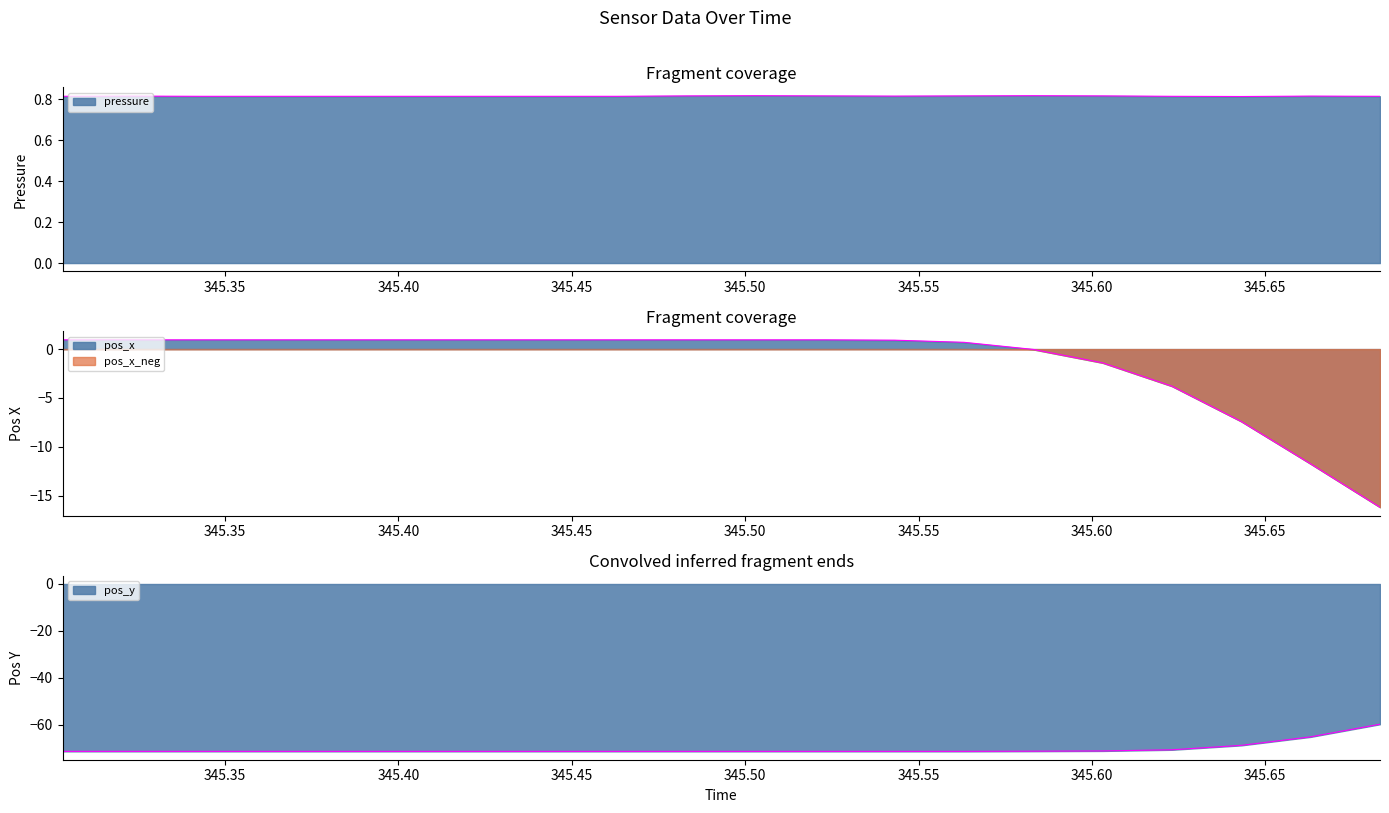

True or false: pressure has a value of 0.5 at 345.6631.

False